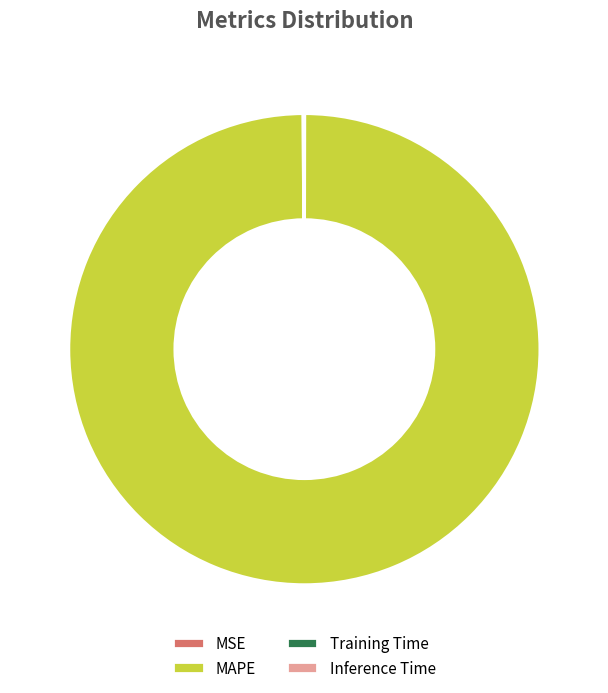

Which slice is the largest?

MAPE